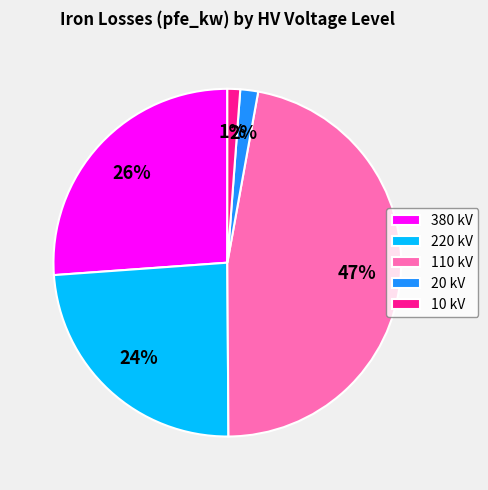

Which has a higher value, 10 kV or 110 kV?

110 kV